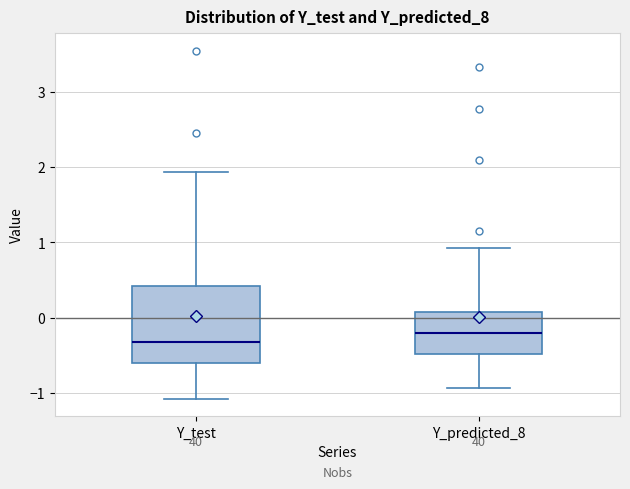

Where is the upper edge of the box for Y_predicted_8 on the y-axis? The values are not printed on the chart, so give them approximately, as read against the axis.

0.1